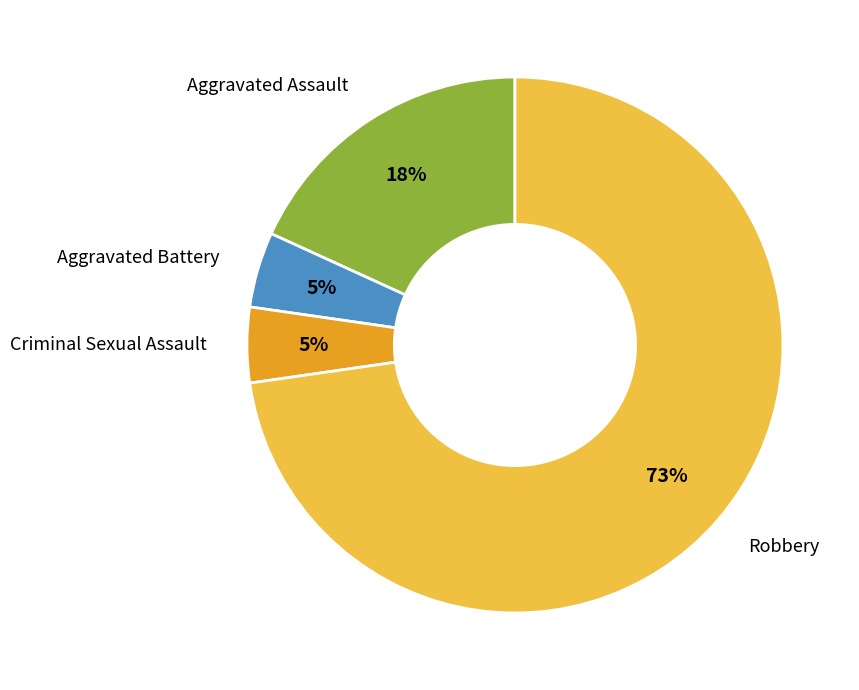

Is there a majority slice in this chart?

Yes